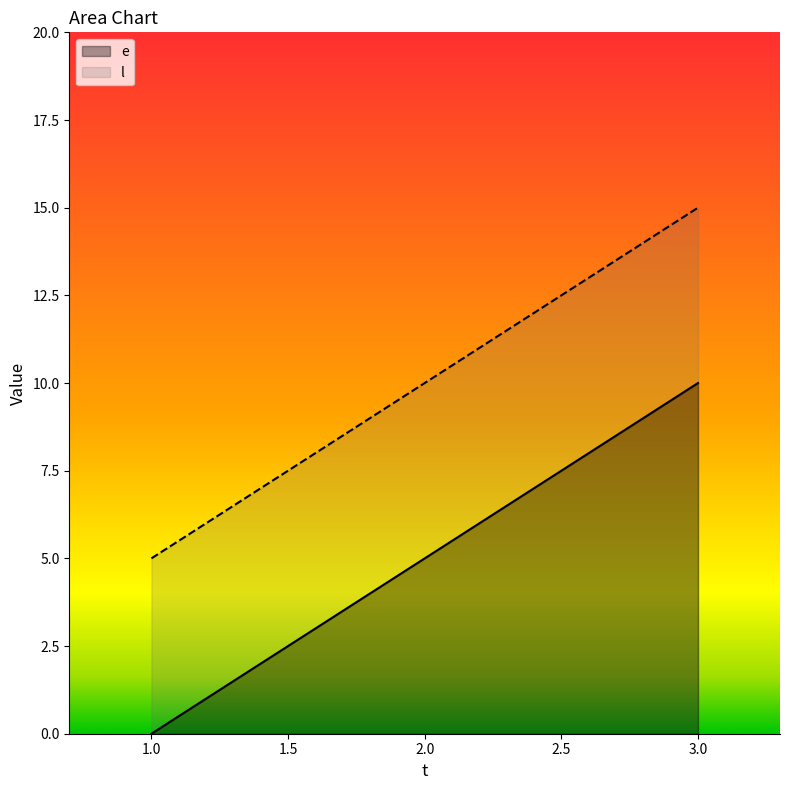

True or false: l has a value of 15 at 3.0.

True